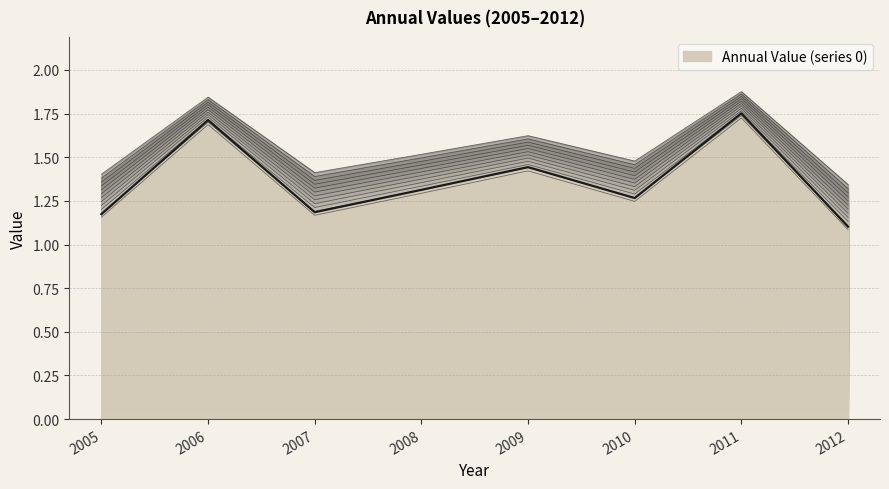

Where is the data nearest to the value 1?

2012